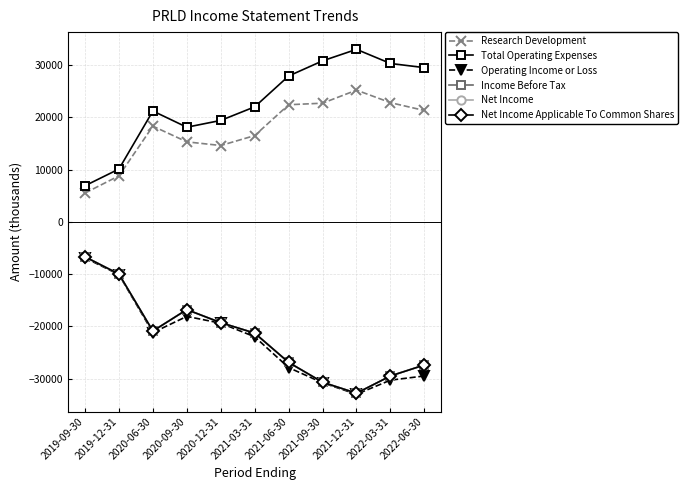

What are all the series names shown in the legend?

Research Development, Total Operating Expenses, Operating Income or Loss, Income Before Tax, Net Income, Net Income Applicable To Common Shares